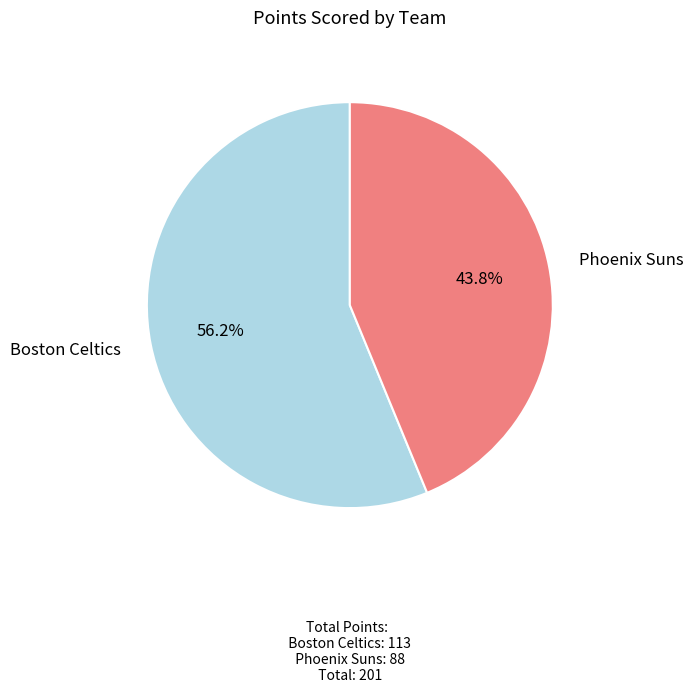

Is there any slice that represents more than half of the pie?

Yes